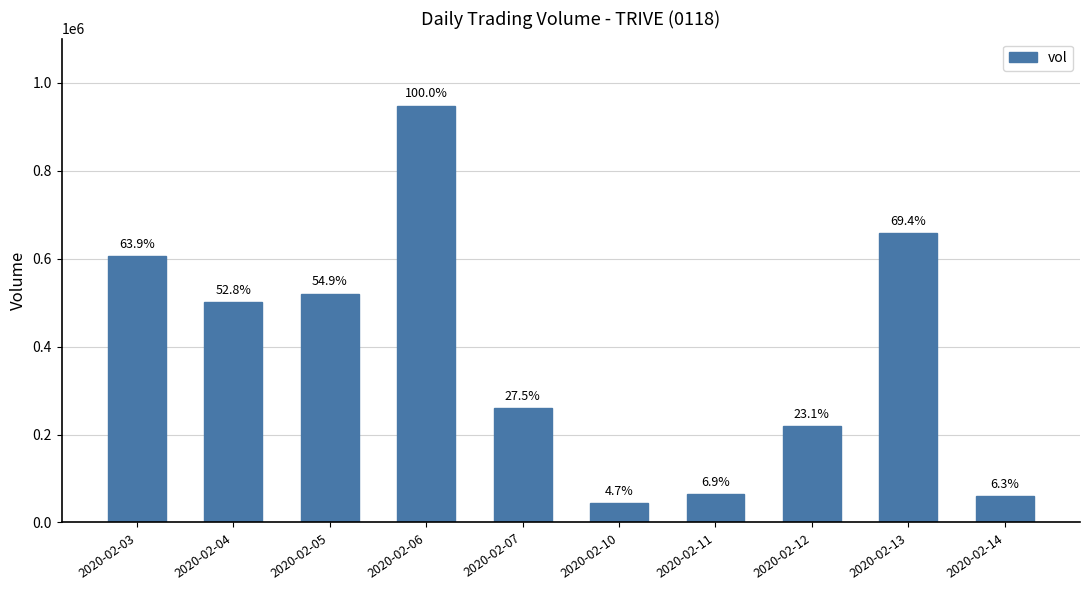

How many bars are there in total?

10